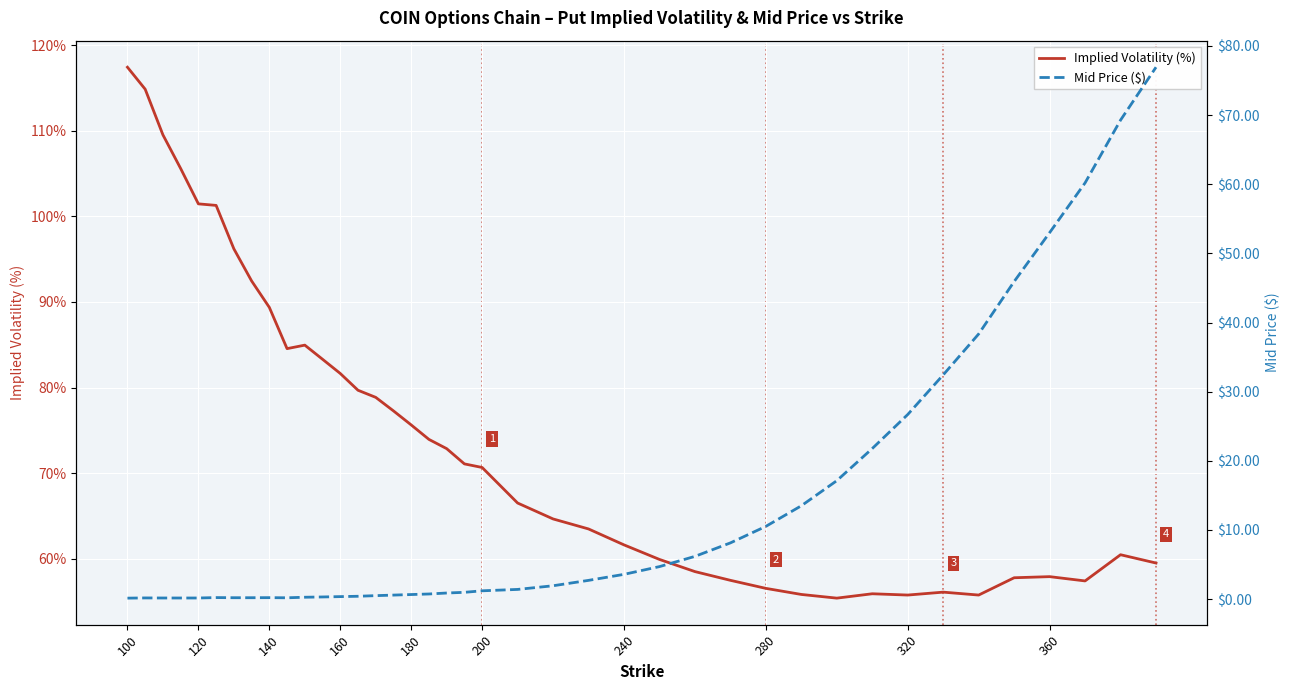

Reading right to left, list all the values displayed in this chart.

Implied Volatility (%): 59.5	60.5	57.4	57.9	57.8	55.8	56.1	55.8	55.9	55.4	55.8	56.5	57.5	58.5	59.9	61.6	63.5	64.7	66.5	70.7	71.1	72.9	74.0	75.6	77.3	78.9	79.7	81.7	83.3	85.0	84.5	89.4	92.5	96.2	101.3	101.5	105.6	109.5	114.8	117.4
Mid Price ($): 76.9	69.3	60.2	53.0	45.9	38.4	32.4	26.7	21.8	17.1	13.5	10.5	8.1	6.2	4.7	3.6	2.7	1.9	1.4	1.2	1.0	0.9	0.7	0.7	0.6	0.5	0.4	0.4	0.3	0.3	0.2	0.2	0.2	0.2	0.2	0.2	0.2	0.2	0.2	0.1